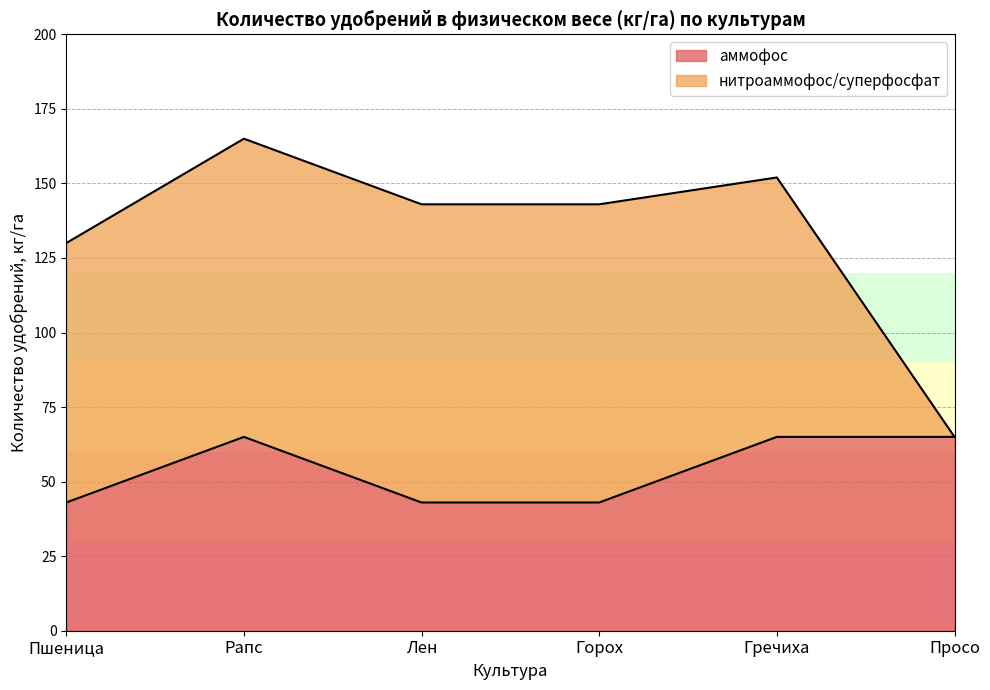

True or false: the data has more than 2 interior local peaks.

False